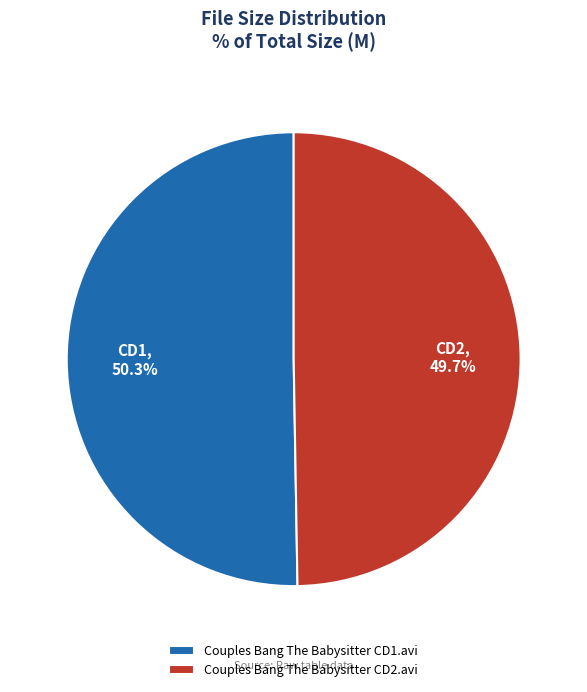

How many segments does this pie chart have?

2